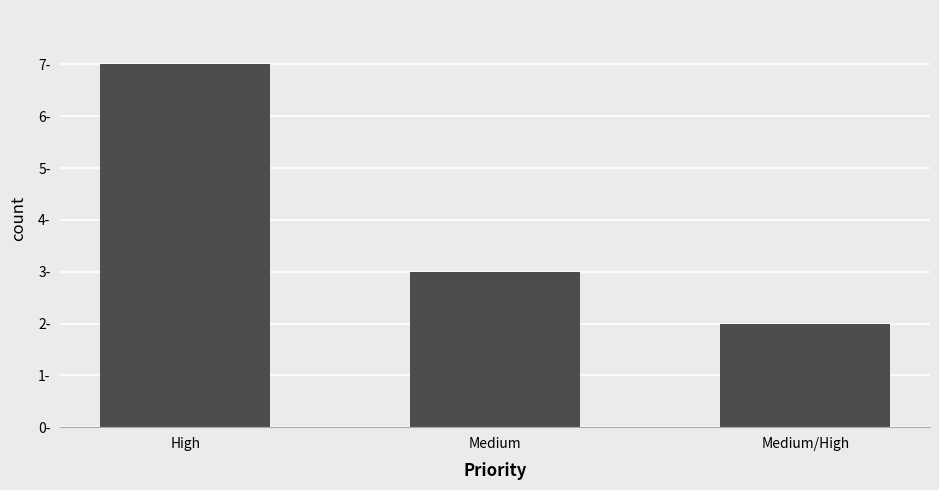

What is the label of the 2nd bar from the left?

Medium